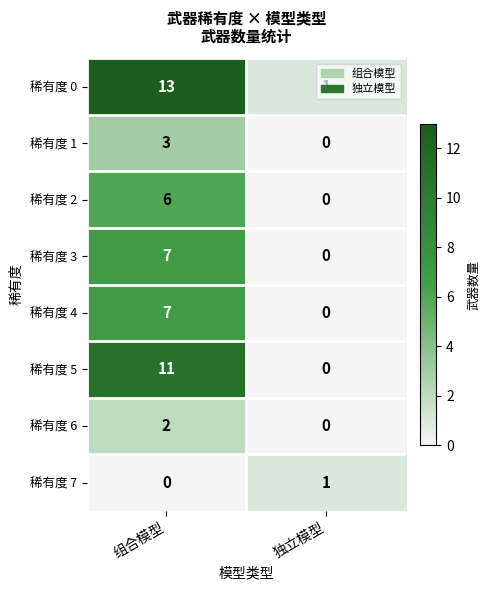

Count the number of data series in this chart.

8